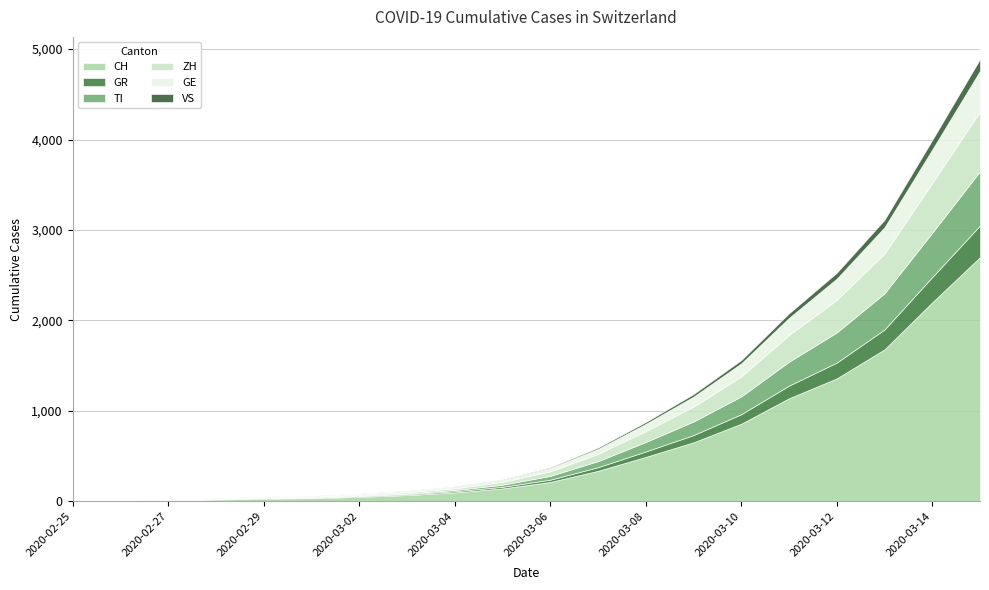

Which has a higher value, 2020-02-29 or 2020-03-01?

2020-03-01